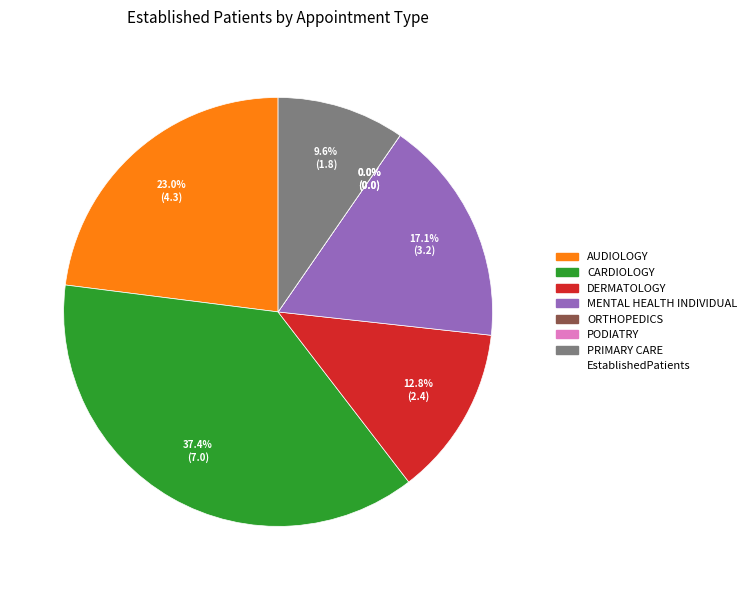

Rank the categories by value from highest to lowest.

CARDIOLOGY, AUDIOLOGY, MENTAL HEALTH INDIVIDUAL, DERMATOLOGY, PRIMARY CARE, ORTHOPEDICS, PODIATRY